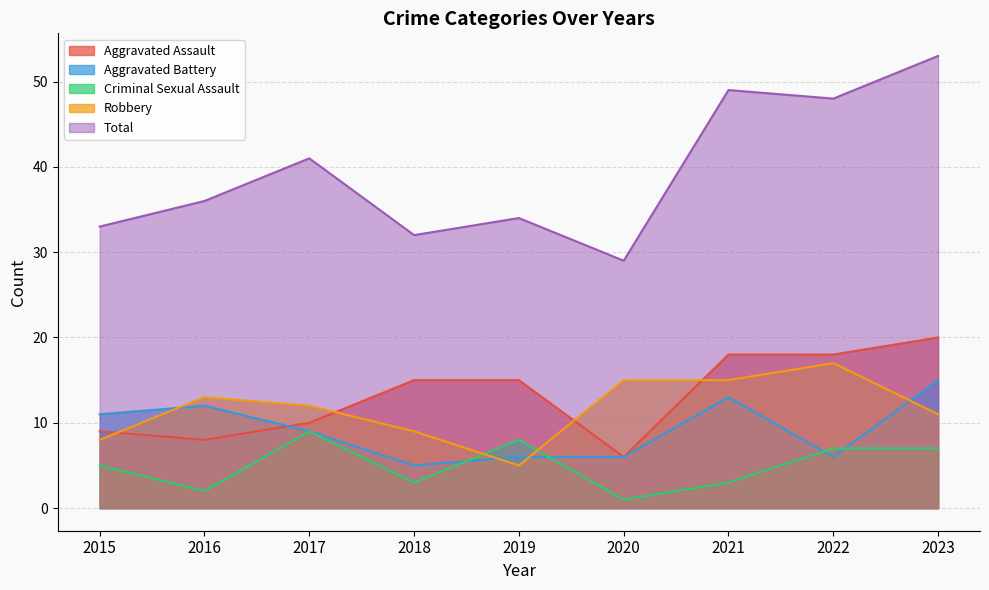

What is the sum of the Criminal Sexual Assault values at 2023 and 2020?

8